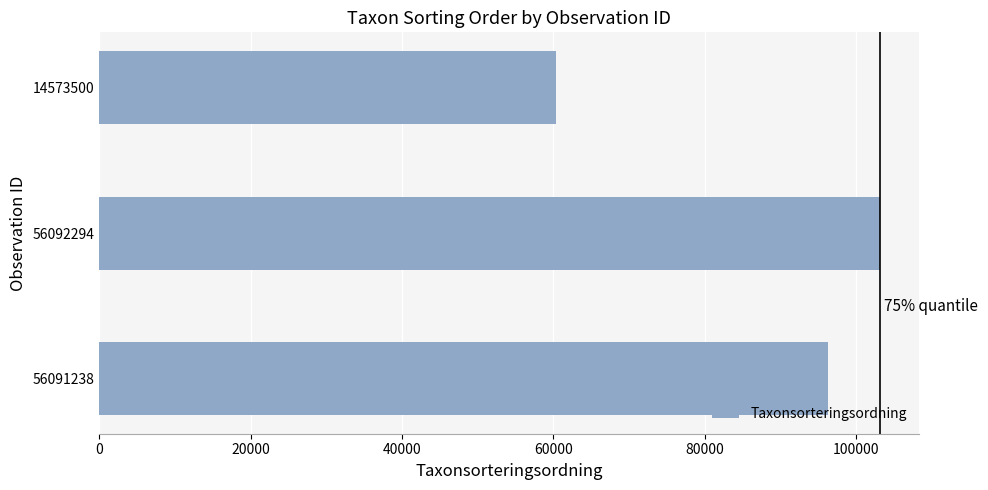

Where is the data nearest to the value 81816?

56091238